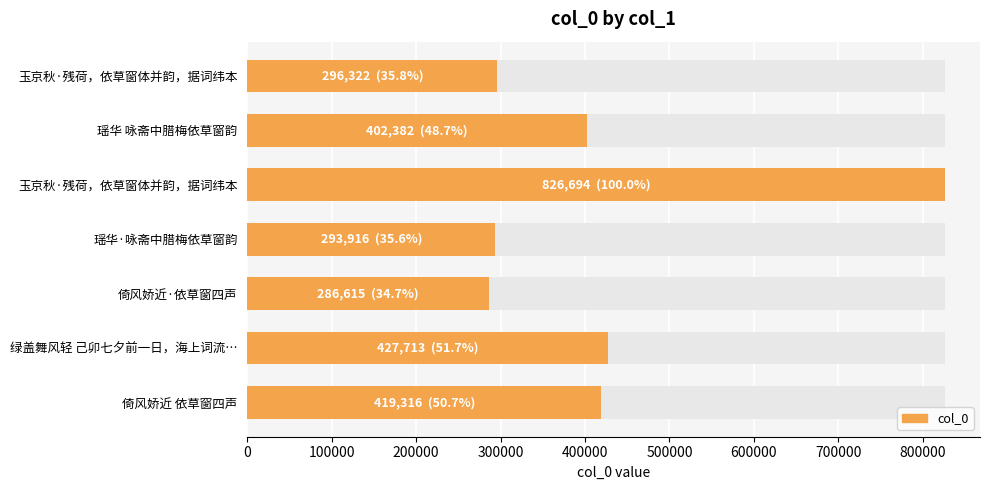

What is the sum of the values at 300000 and 100000?

696298